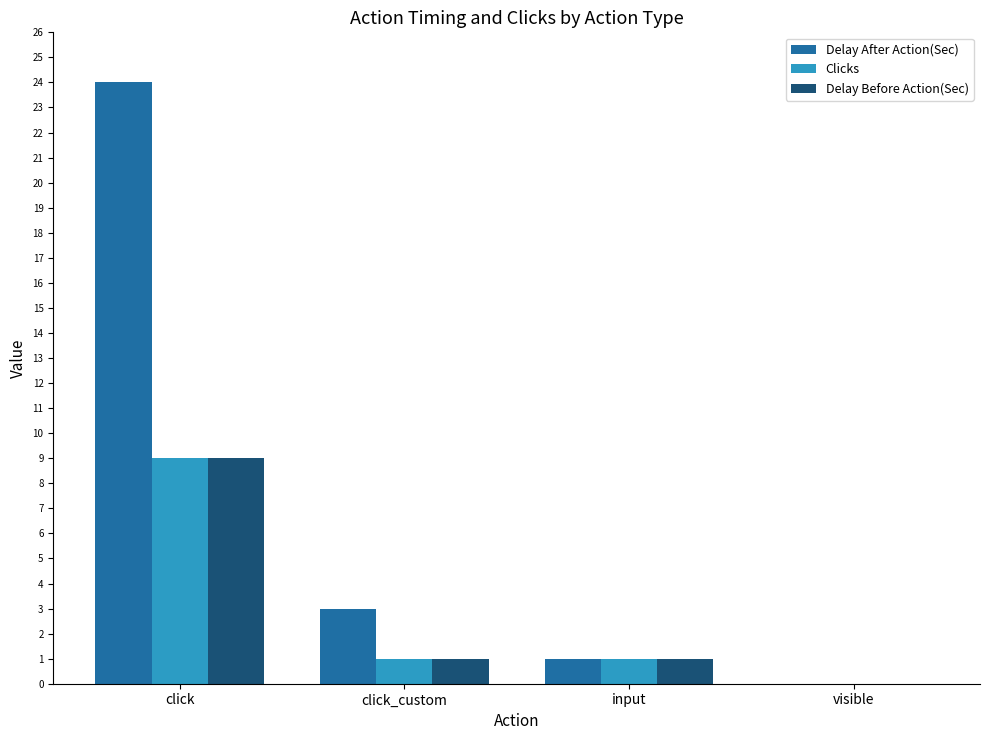

What is the highest value of the Delay Before Action(Sec) series?

9